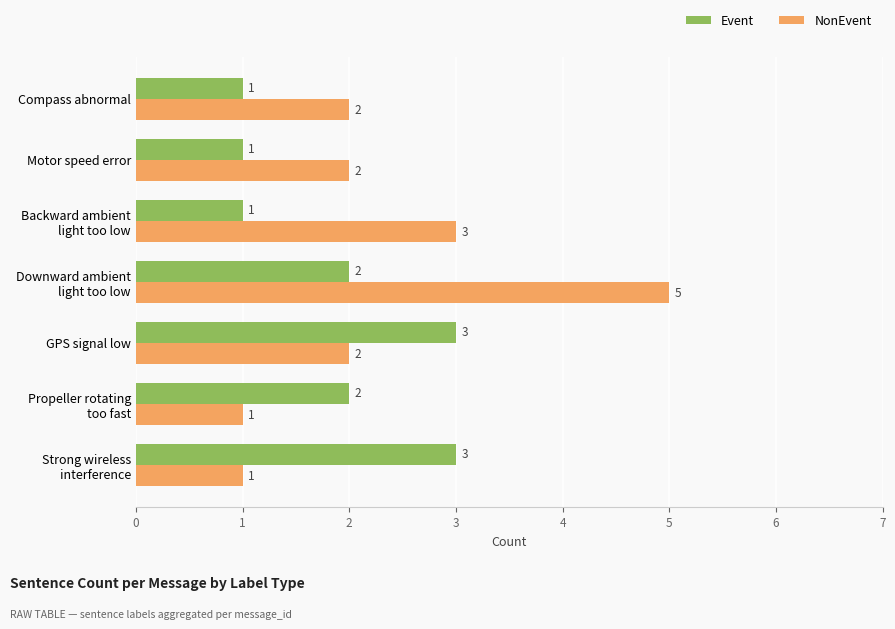

The value of NonEvent at Compass abnormal is 2. True or false?

True